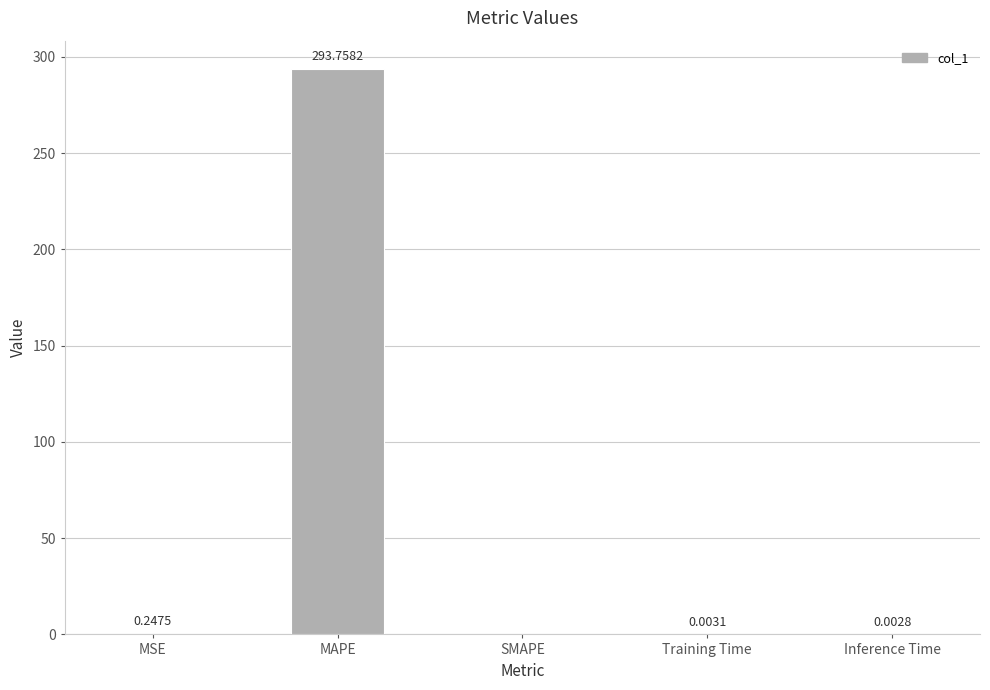

Where is the data nearest to the value 146?

MSE